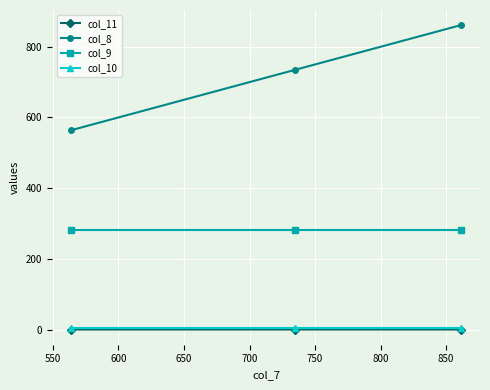

At how many categories does at least one series exceed 438?

3